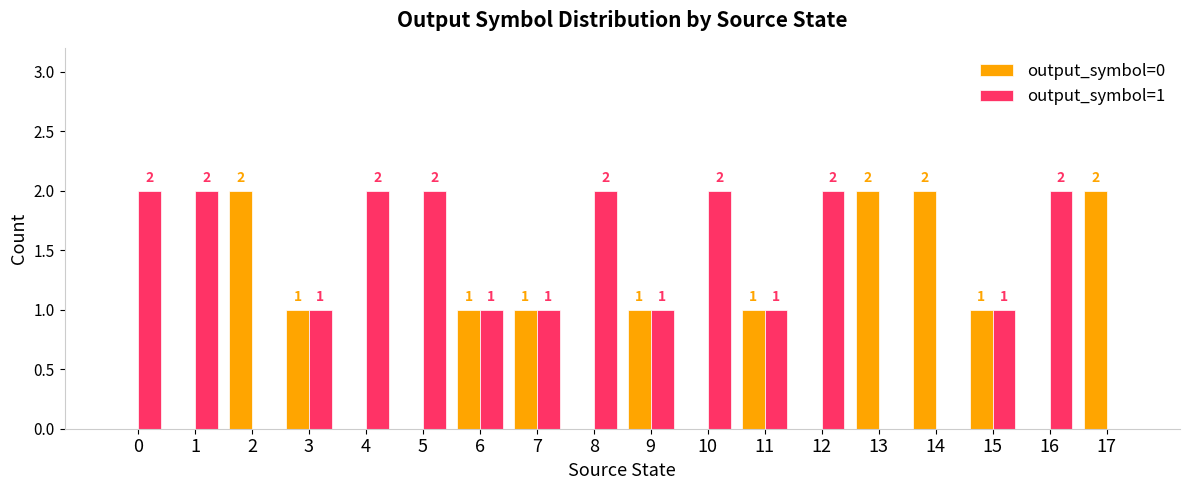

Reading right to left, list all the values displayed in this chart.

output_symbol=0: 17=2	16=0	15=1	14=2	13=2	12=0	11=1	10=0	9=1	8=0	7=1	6=1	5=0	4=0	3=1	2=2	1=0	0=0
output_symbol=1: 17=0	16=2	15=1	14=0	13=0	12=2	11=1	10=2	9=1	8=2	7=1	6=1	5=2	4=2	3=1	2=0	1=2	0=2